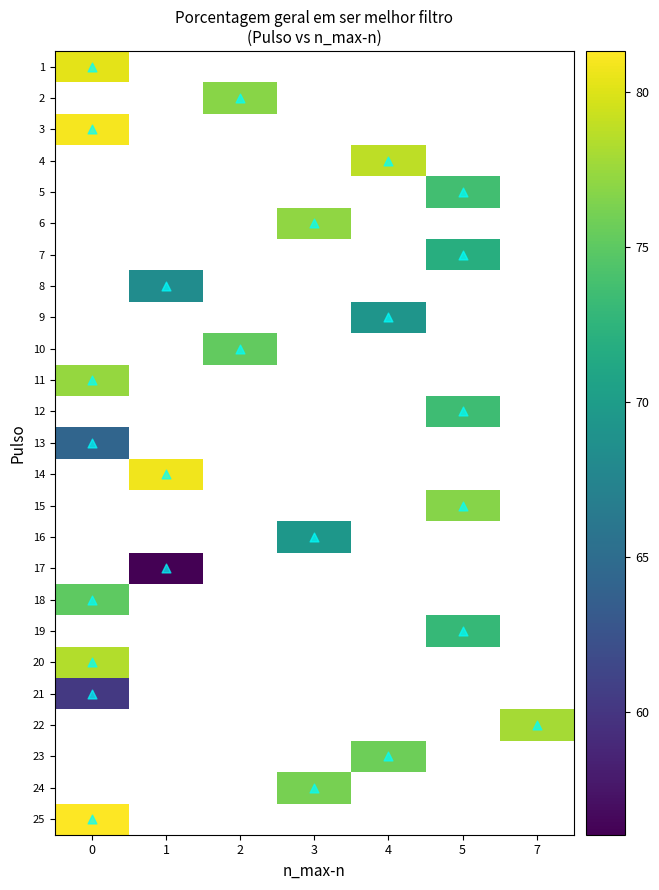

List the labels in order of 22 value, largest first.

0, 1, 2, 3, 4, 5, 7